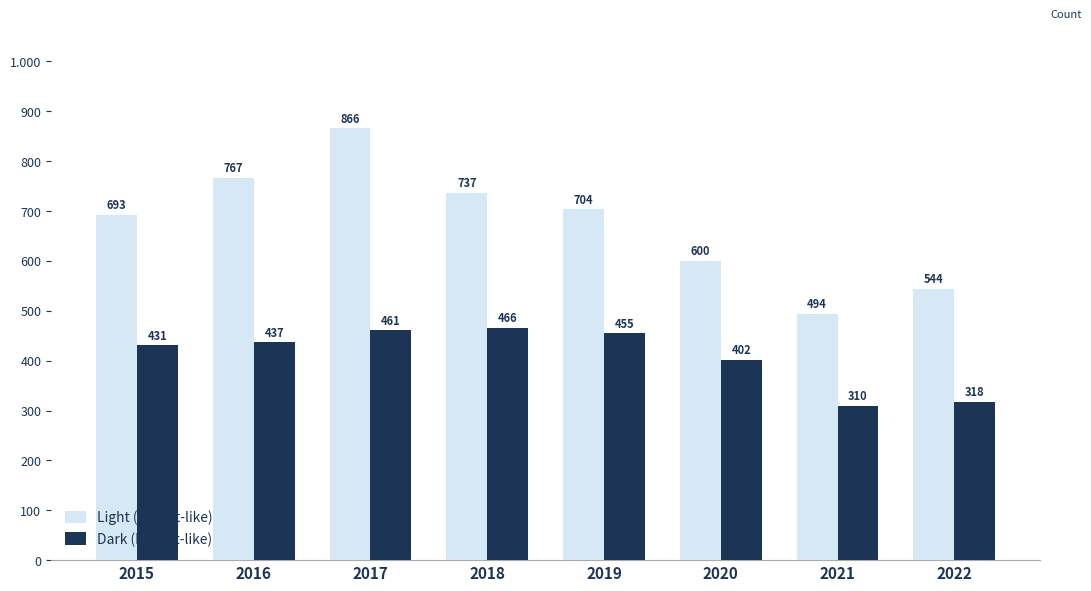

Which category has the lowest value in the Dark (Import-like) series?

2021